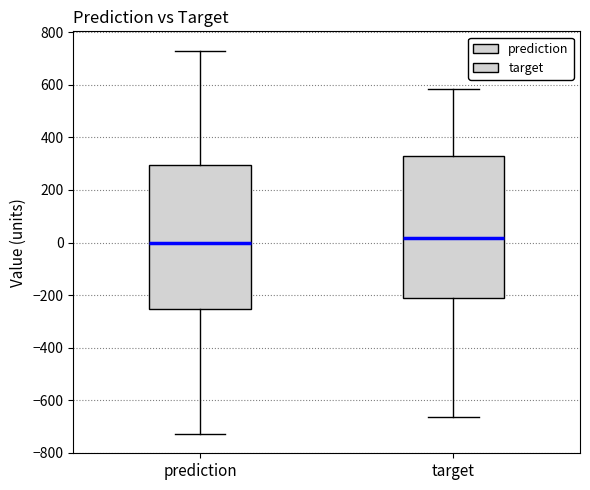

Reading left to right, transcribe this box plot: for each box, give where its median line is, the range the box spans, and where its two whiskers end, as read against the y-axis. The values are not printed on the chart, so give them approximately, as read against the axis.

prediction: median 0, box -260 to 300, whiskers -720 to 740
target: median 20, box -200 to 320, whiskers -660 to 580